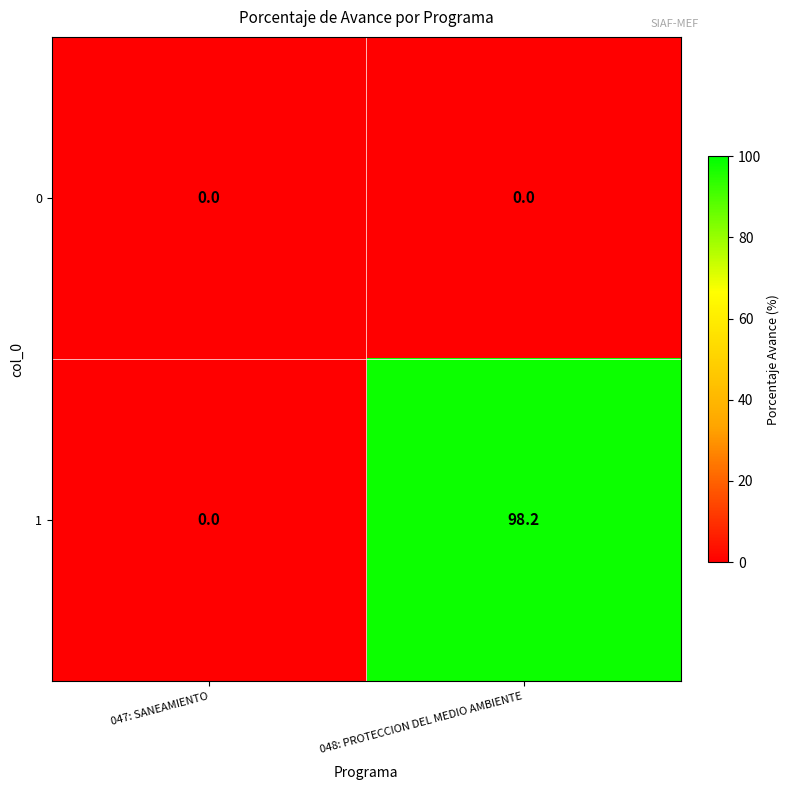

The value of 1 at 047: SANEAMIENTO is 0.0. True or false?

True